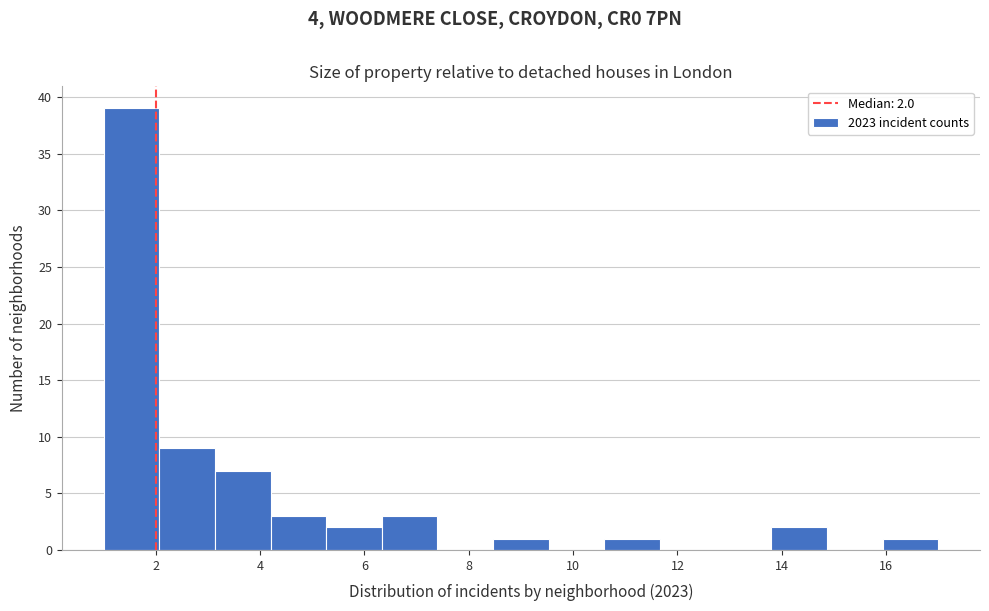

Which range on the x-axis has the tallest bar?

1.0 to 2.0